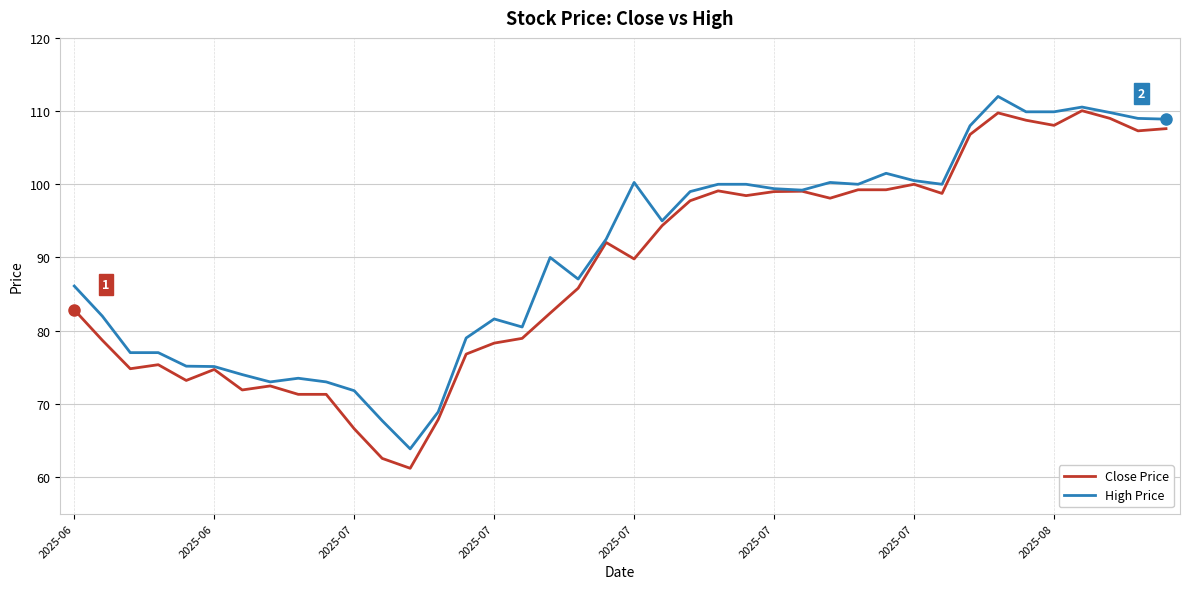

How many categories are shown in the chart?

40